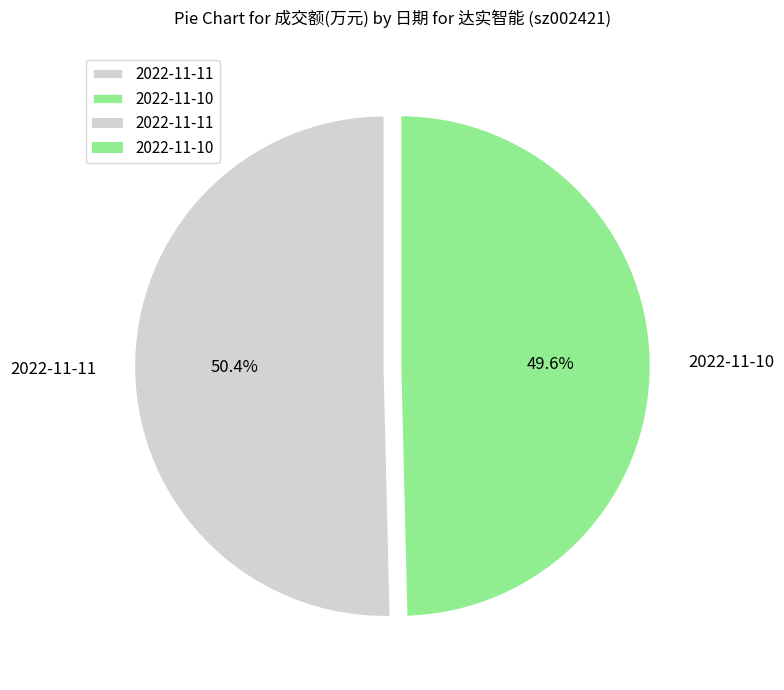

Combined, what portion of the pie is 2022-11-11 and 2022-11-10?

100.0%